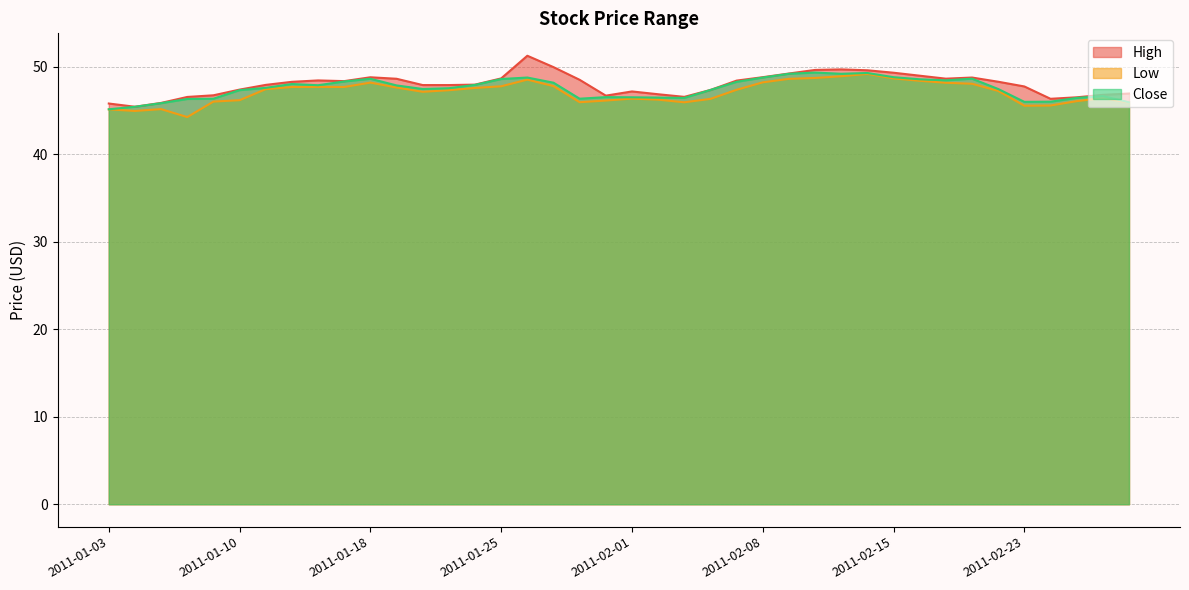

How many data points in High are less than 48?

20